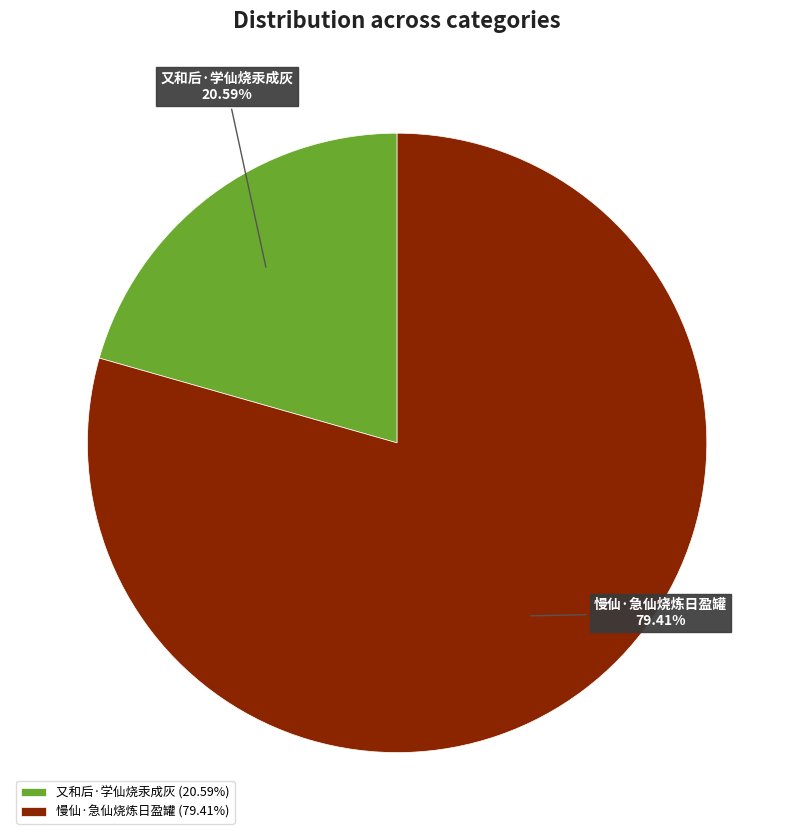

To the nearest percent, what is the average slice percentage?

50%